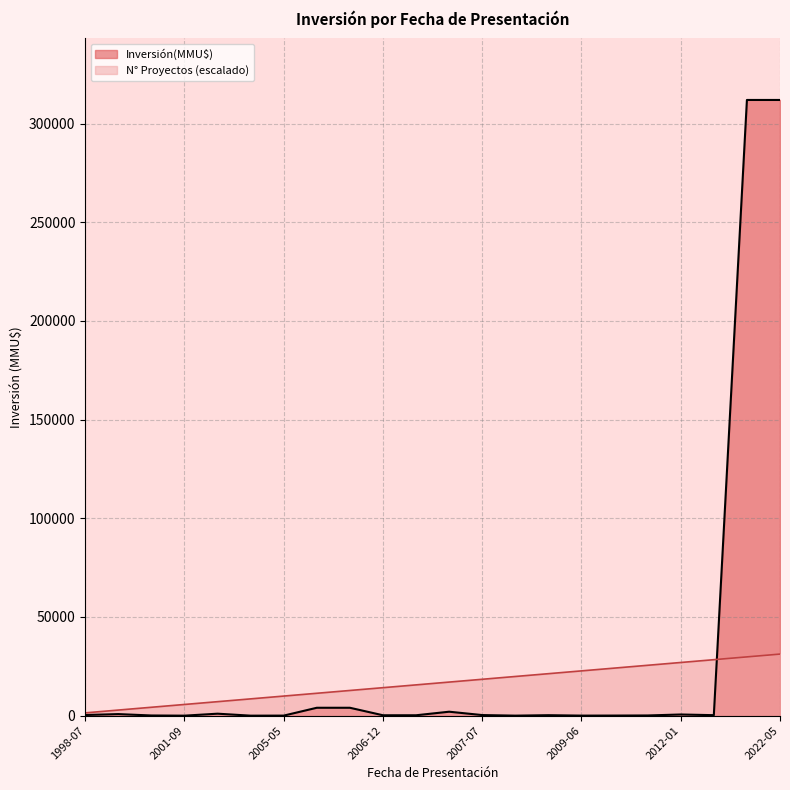

Rank the categories by value from lowest to highest.

2004-07-01, 2001-09-10, 2007-08-31, 2009-06-02, 2005-05-20, 2009-12-01, 2000-03-06, 2012-01-10, 2007-01-12, 2006-12-29, 2007-10-08, 2013-05-10, 2007-07-04, 1998-07-28, 2012-01-10, 2000-02-25, 2003-11-04, 2007-05-23, 2006-03-27, 2006-03-06, 2022-05-27, 2022-05-17